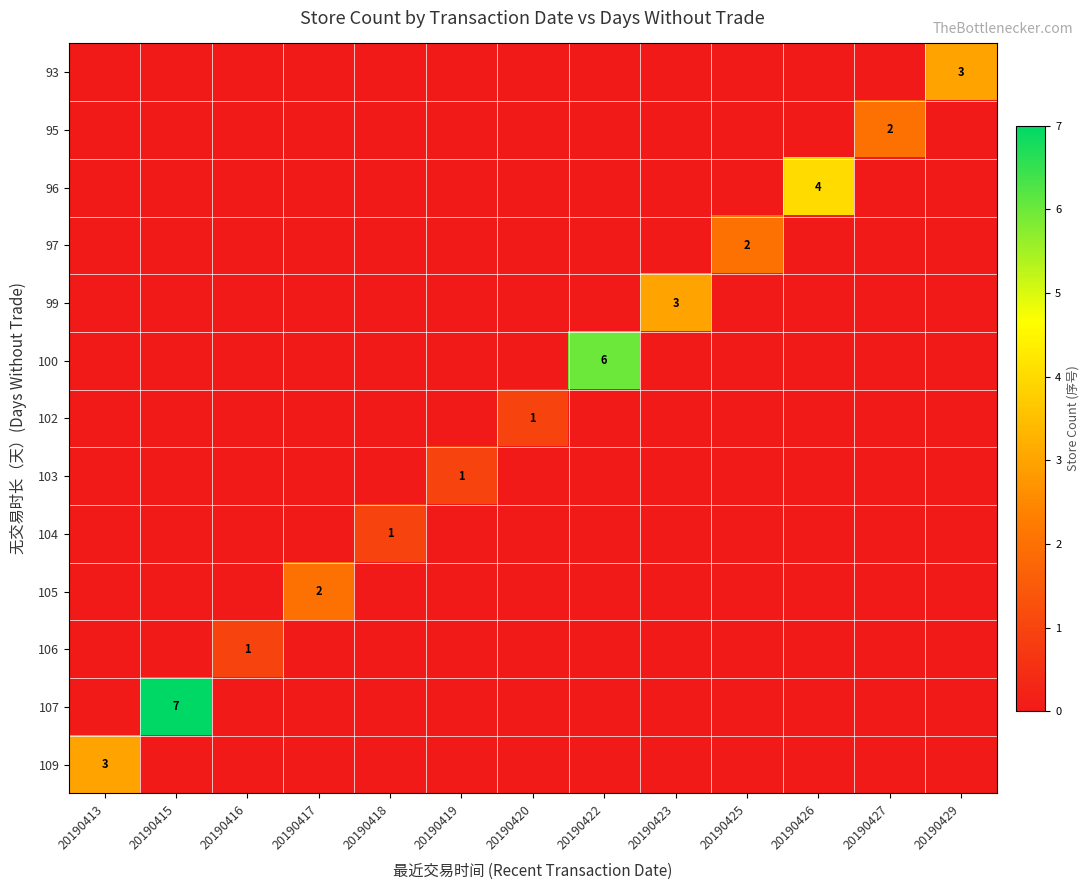

True or false: 93 has a value of 3 at 20190429.

True